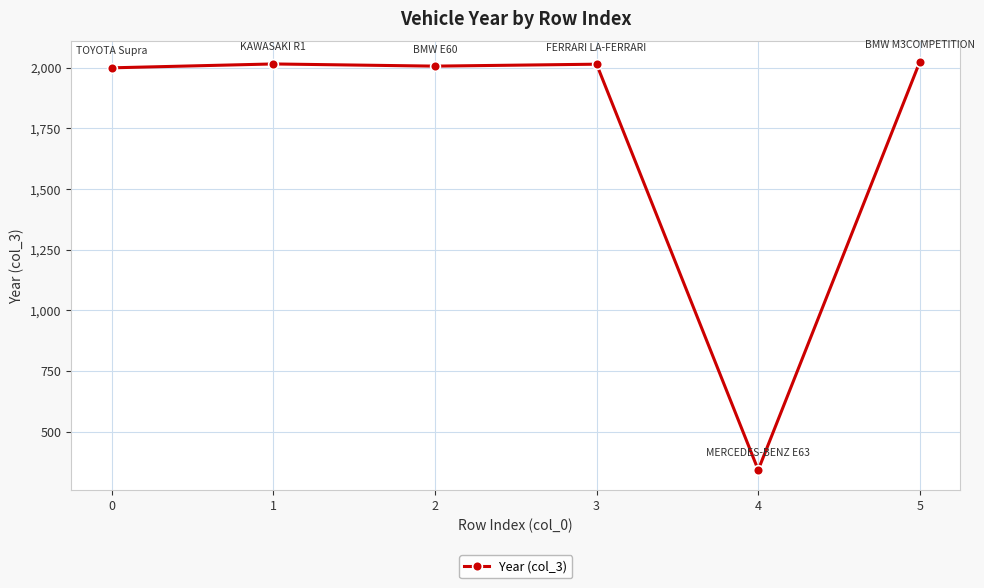

What is the change in value from 0 to 1?

+16